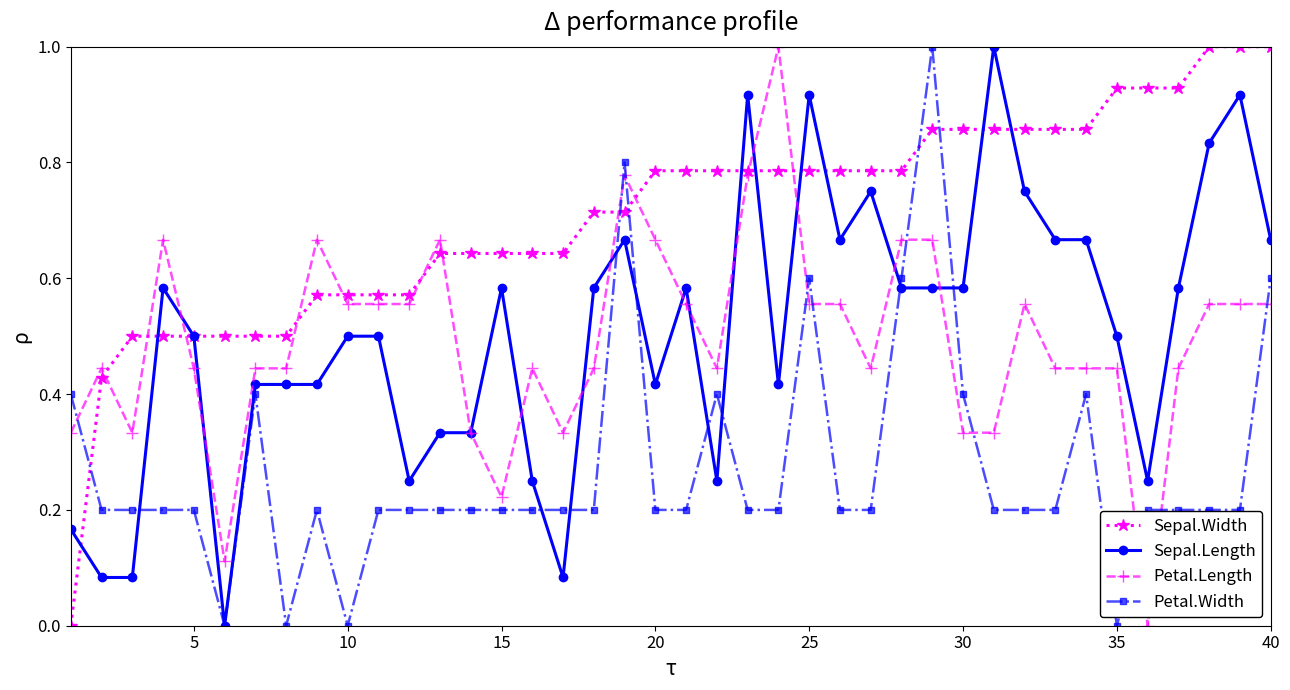

True or false: Petal.Length and Petal.Width intersect in this chart.

True